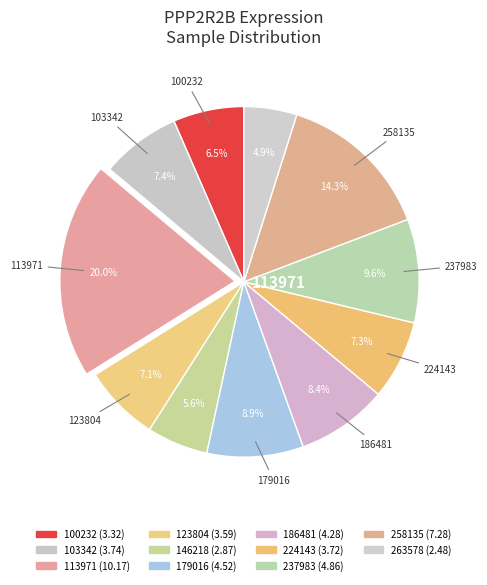

Approximately how many times larger is the value at 179016 compared to 237983?

0.9